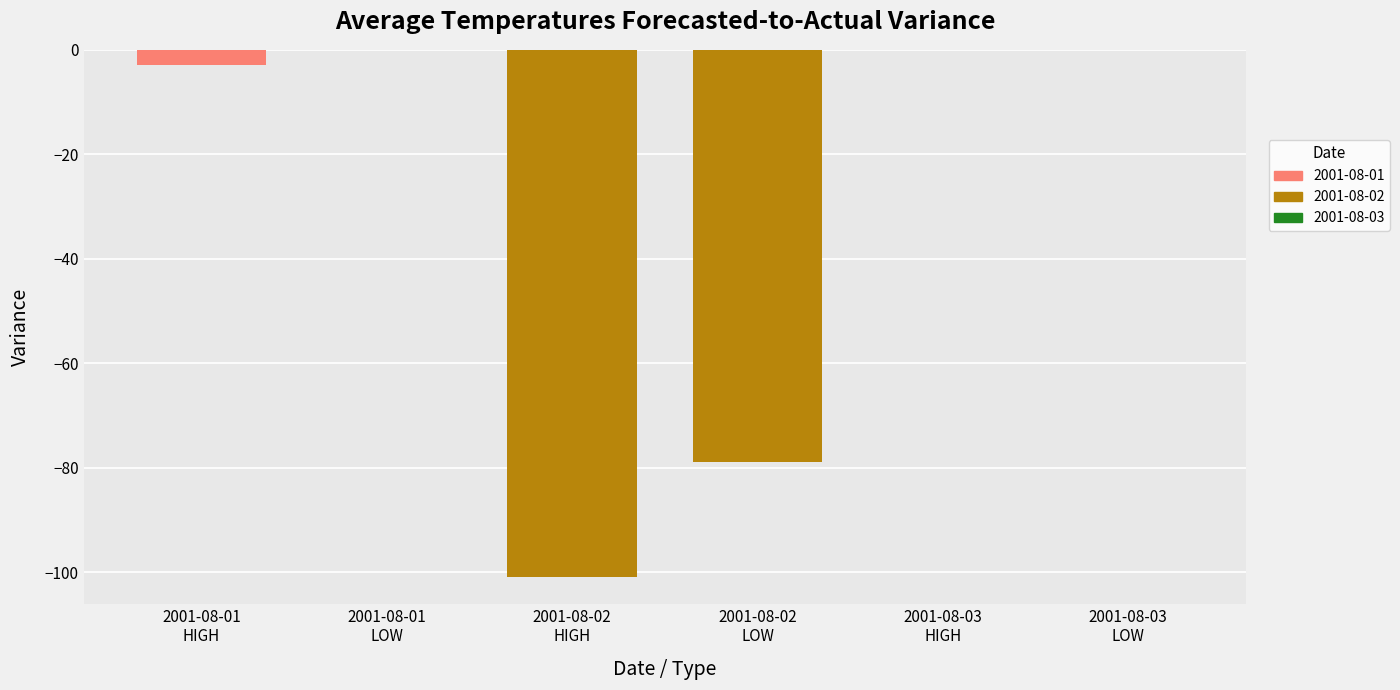

What is the difference between the Aug-01 values at 2001-08-03 and 2001-08-02?

101